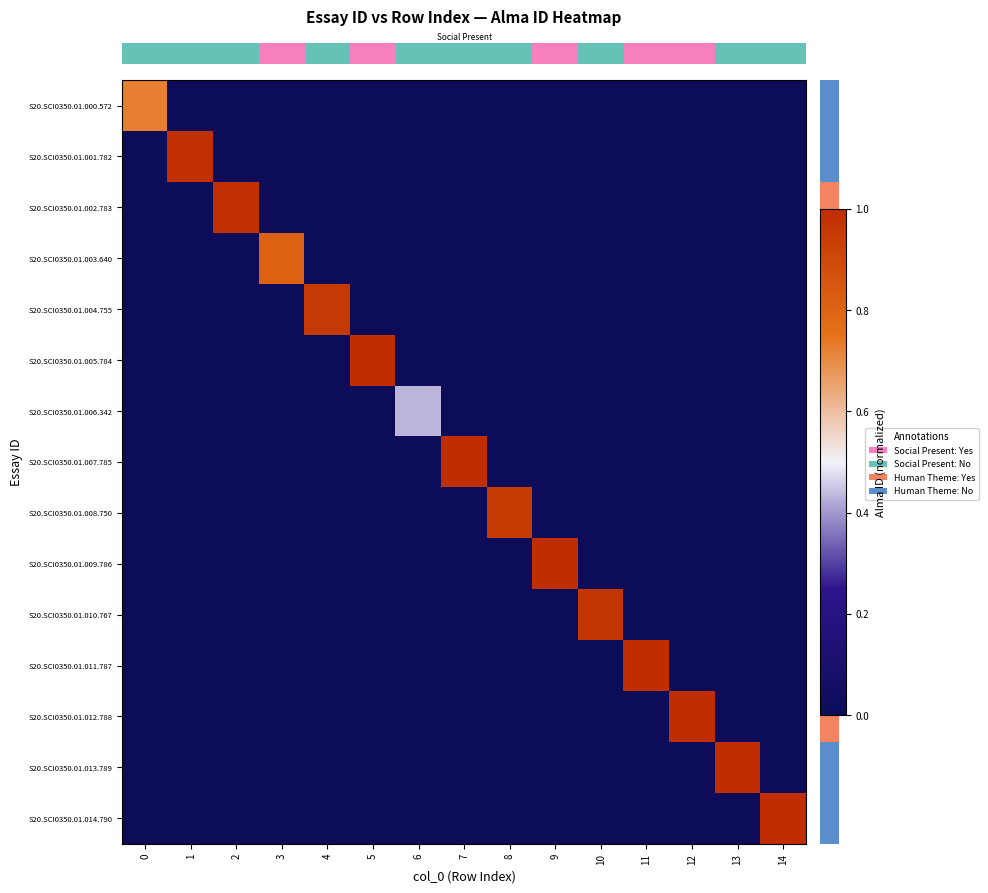

Which has a higher value, 8 or 14?

8